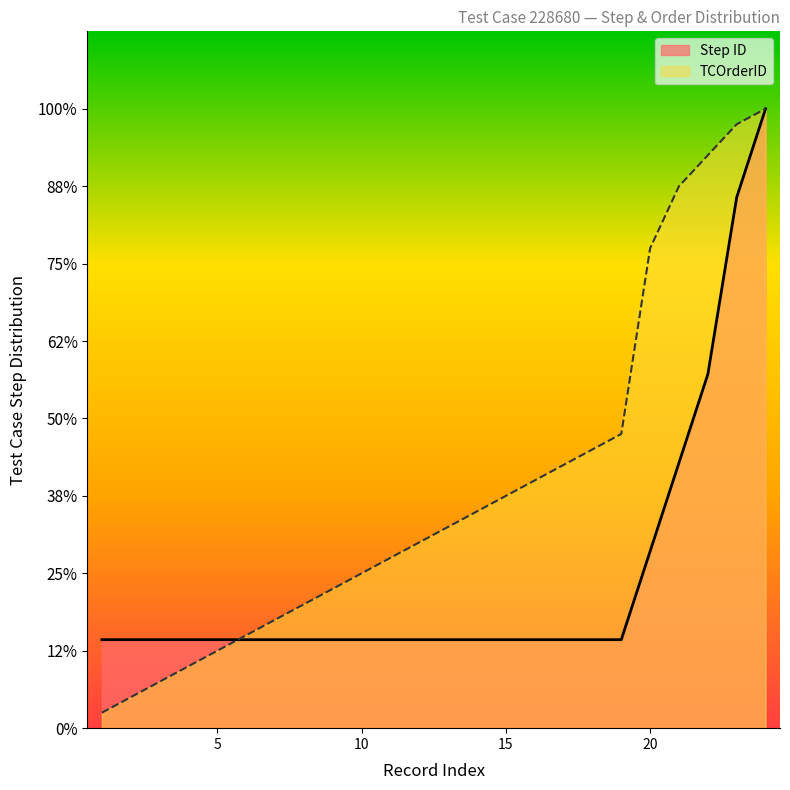

Reading right to left, list all the values displayed in this chart.

Step ID: 24=40.0	23=34.3	22=22.9	21=17.1	20=11.4	19=5.7	18=5.7	17=5.7	16=5.7	15=5.7	14=5.7	13=5.7	12=5.7	11=5.7	10=5.7	9=5.7	8=5.7	7=5.7	6=5.7	5=5.7	4=5.7	3=5.7	2=5.7	1=5.7
TCOrderID: 24=40.0	23=39.0	22=37.0	21=35.0	20=31.0	19=19.0	18=18.0	17=17.0	16=16.0	15=15.0	14=14.0	13=13.0	12=12.0	11=11.0	10=10.0	9=9.0	8=8.0	7=7.0	6=6.0	5=5.0	4=4.0	3=3.0	2=2.0	1=1.0